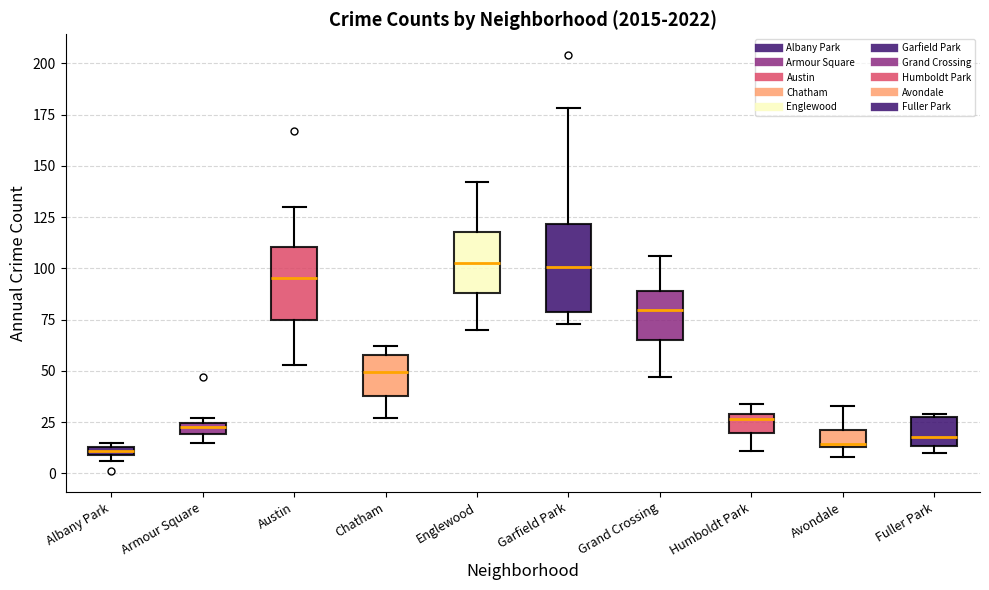

Where does the upper whisker of the box for Austin end on the y-axis? The values are not printed on the chart, so give them approximately, as read against the axis.

130